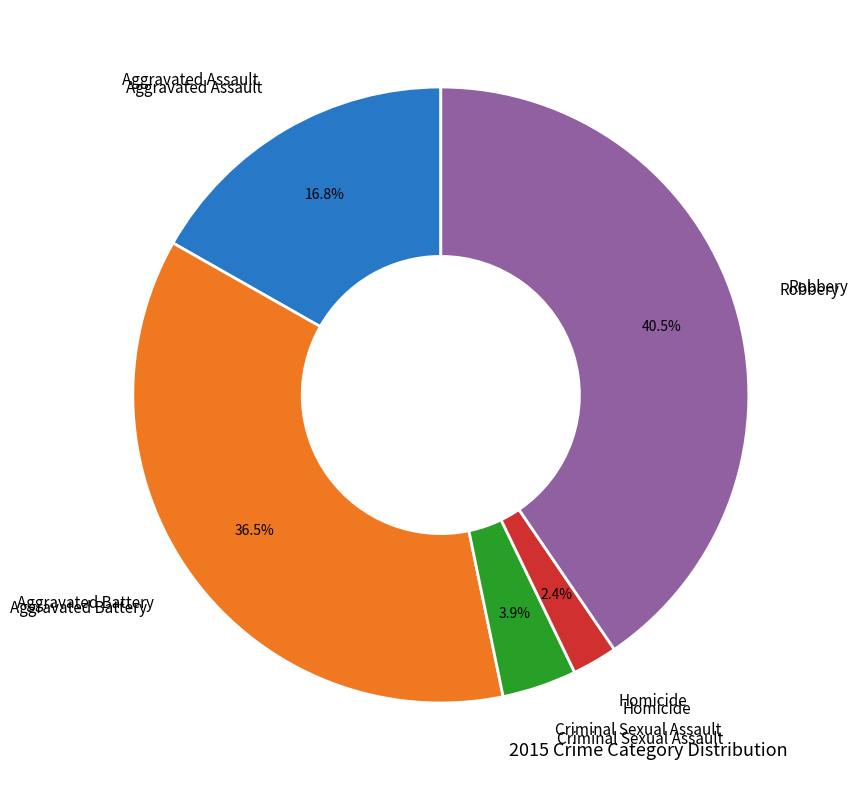

Does any single category account for the majority?

No